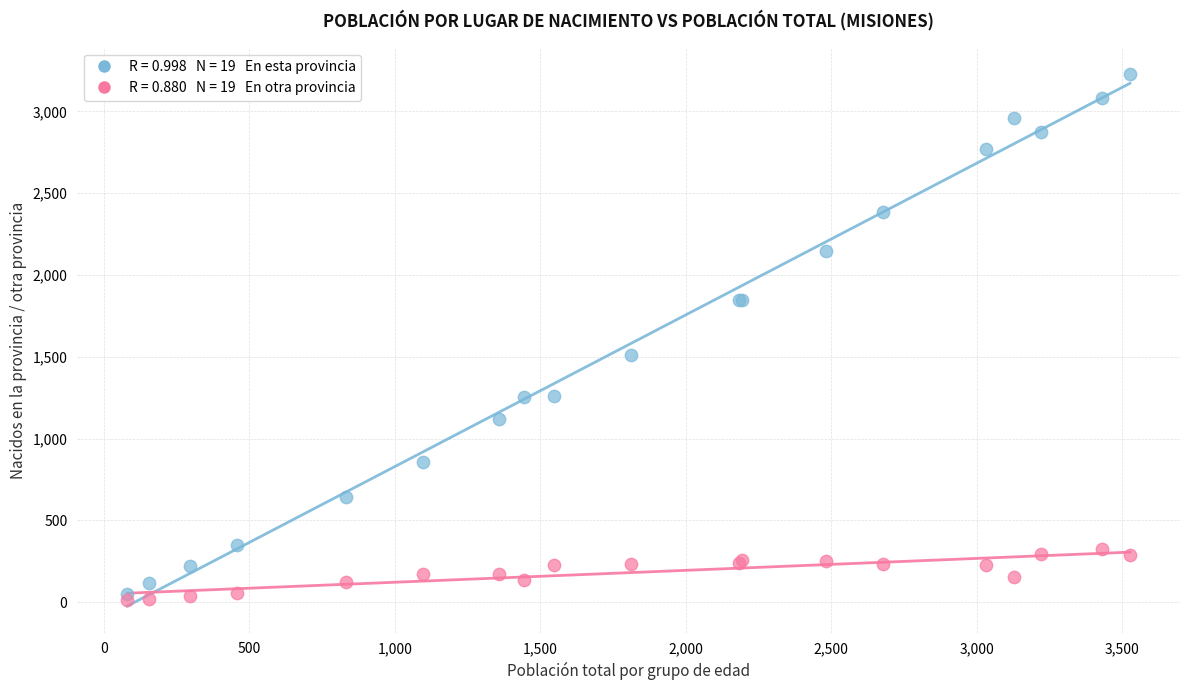

Across all series, what Y value is closest to 1621?

1512